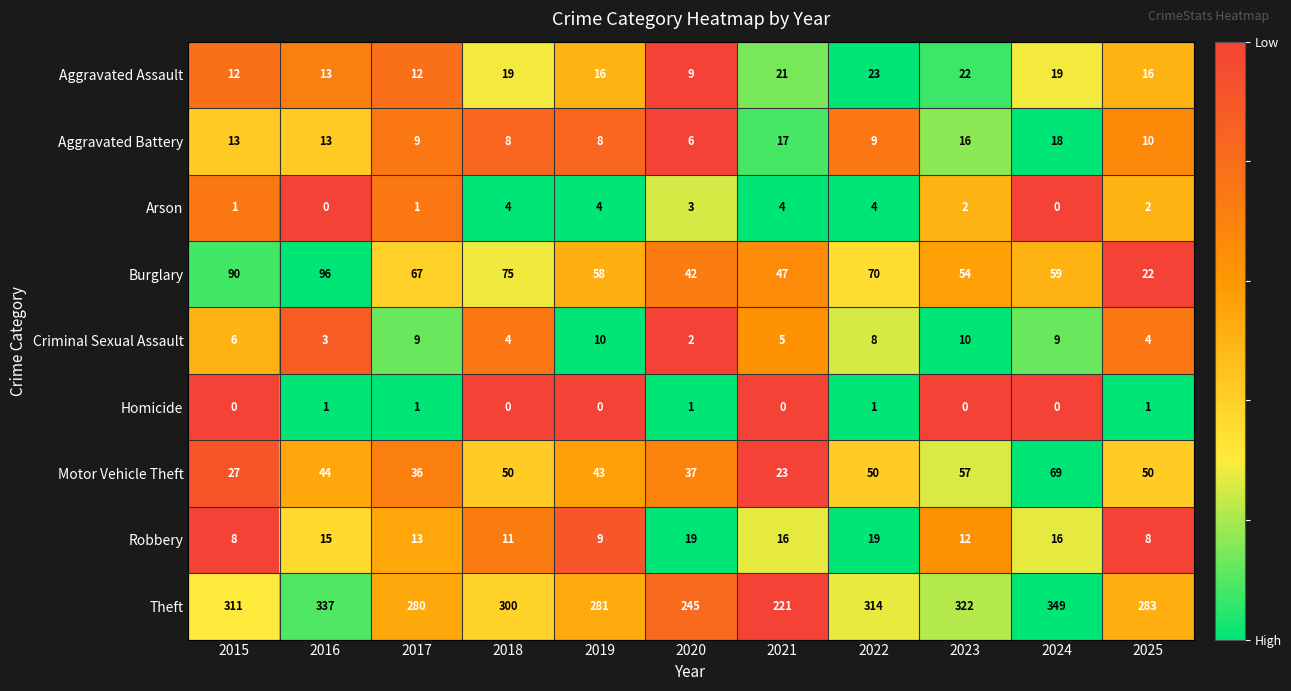

At which category does the chart reach its peak across all series?

2024